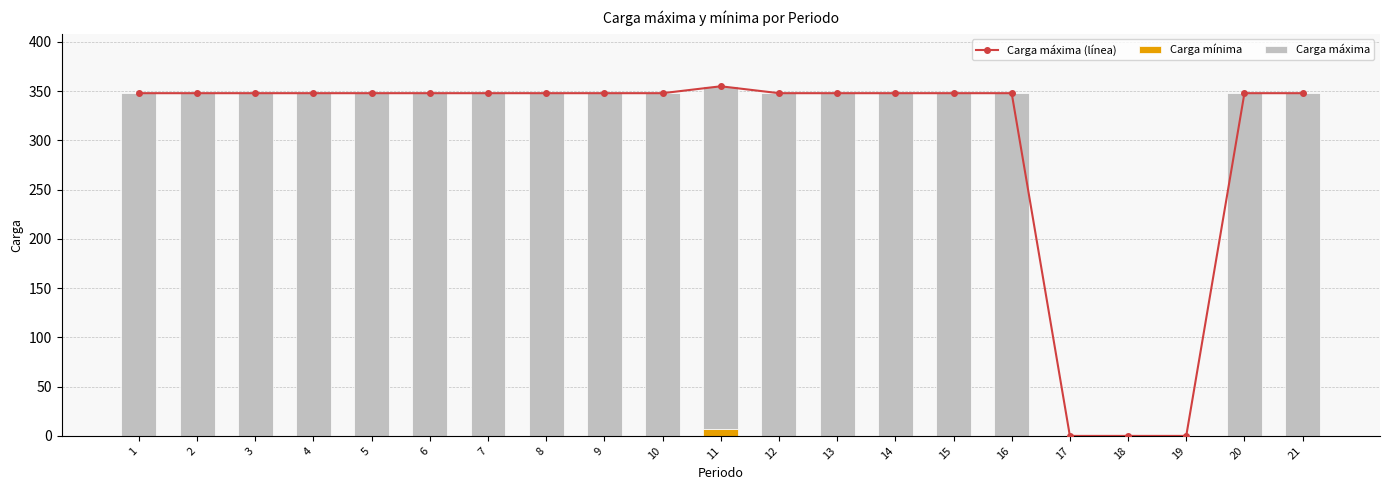

What are all the series names shown in the legend?

Carga máxima (línea), Carga mínima, Carga máxima